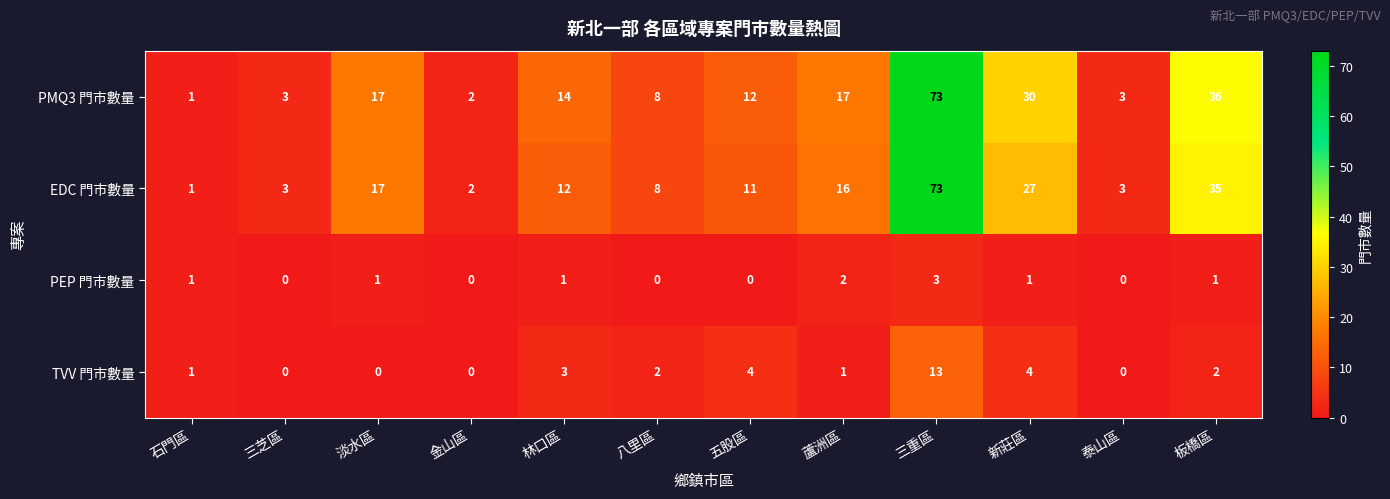

True or false: TVV 門市數量 has a value of -4 at 三芝區.

False